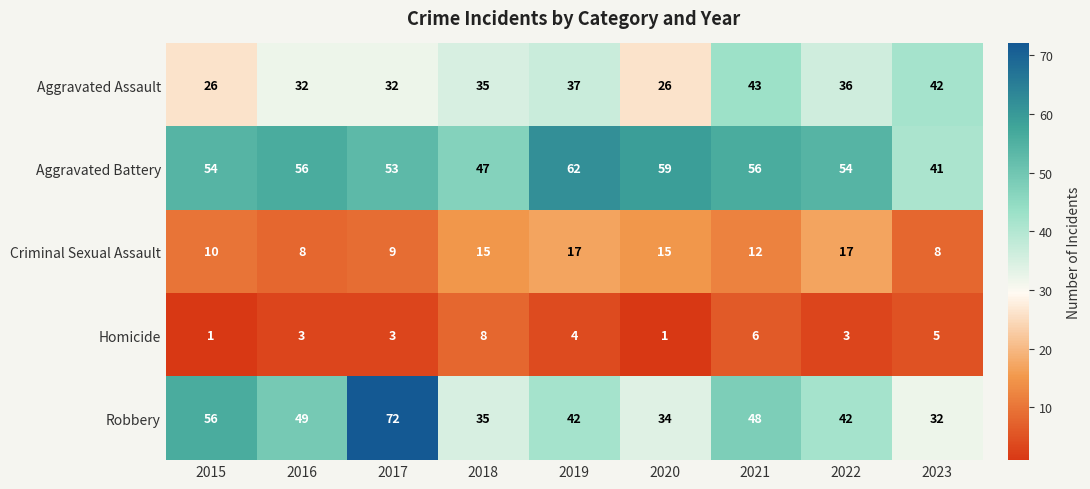

What is the sum of all Robbery values?

410